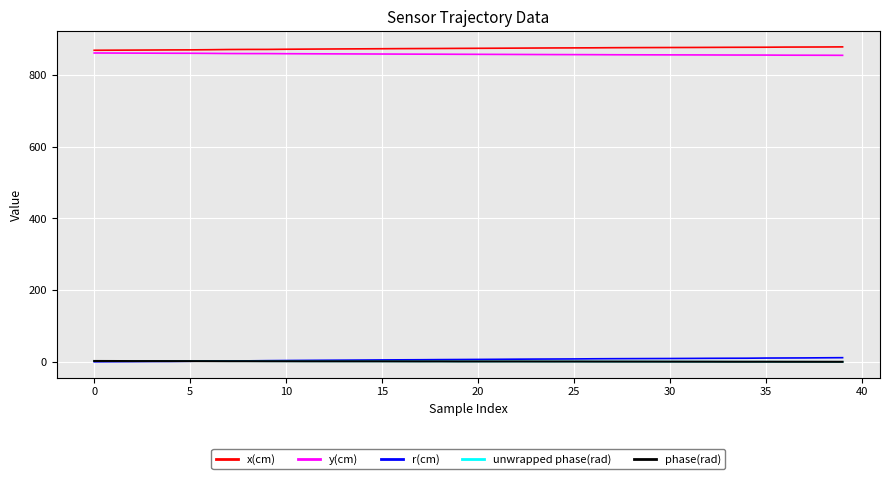

Reading left to right, what are all the values shown in this chart?

x(cm): 869.2	869.4	869.6	869.9	870.1	870.3	870.7	871.3	871.5	871.6	872.0	872.4	872.6	872.9	873.2	873.4	873.7	874.0	874.1	874.4	874.6	874.9	875.1	875.4	875.7	875.8	876.0	876.3	876.5	876.7	876.8	877.0	877.2	877.4	877.5	877.6	878.0	878.2	878.3	878.6
y(cm): 861.6	861.4	861.2	861.1	860.9	860.8	860.5	860.1	859.9	859.9	859.6	859.4	859.2	859.0	858.9	858.7	858.5	858.3	858.2	858.0	857.8	857.7	857.5	857.3	857.1	857.0	856.9	856.7	856.5	856.4	856.3	856.2	856.1	855.9	855.8	855.8	855.5	855.4	855.3	855.1
r(cm): 0.3	0.6	0.9	1.2	1.3	1.9	2.6	2.9	2.9	3.5	3.9	4.2	4.6	4.8	5.2	5.5	5.8	6.0	6.4	6.6	6.9	7.2	7.6	7.9	8.1	8.3	8.7	8.9	9.1	9.3	9.5	9.7	10.0	10.2	10.3	10.8	10.9	11.1	11.5	11.8
unwrapped phase(rad): 2.5	2.4	2.3	2.3	2.2	2.2	2.1	1.9	1.9	1.8	1.8	1.7	1.6	1.6	1.6	1.6	1.5	1.4	1.4	1.2	1.2	1.2	1.2	1.1	1.1	1.1	1.0	0.9	0.9	0.8	0.7	0.7	0.6	0.5	0.5	0.5	0.4	0.4	0.3	0.3
phase(rad): 2.5	2.4	2.3	2.3	2.2	2.2	2.1	1.9	1.9	1.8	1.8	1.7	1.6	1.6	1.6	1.6	1.5	1.4	1.4	1.2	1.2	1.2	1.2	1.1	1.1	1.1	1.0	0.9	0.9	0.8	0.7	0.7	0.6	0.5	0.5	0.5	0.4	0.4	0.3	0.3